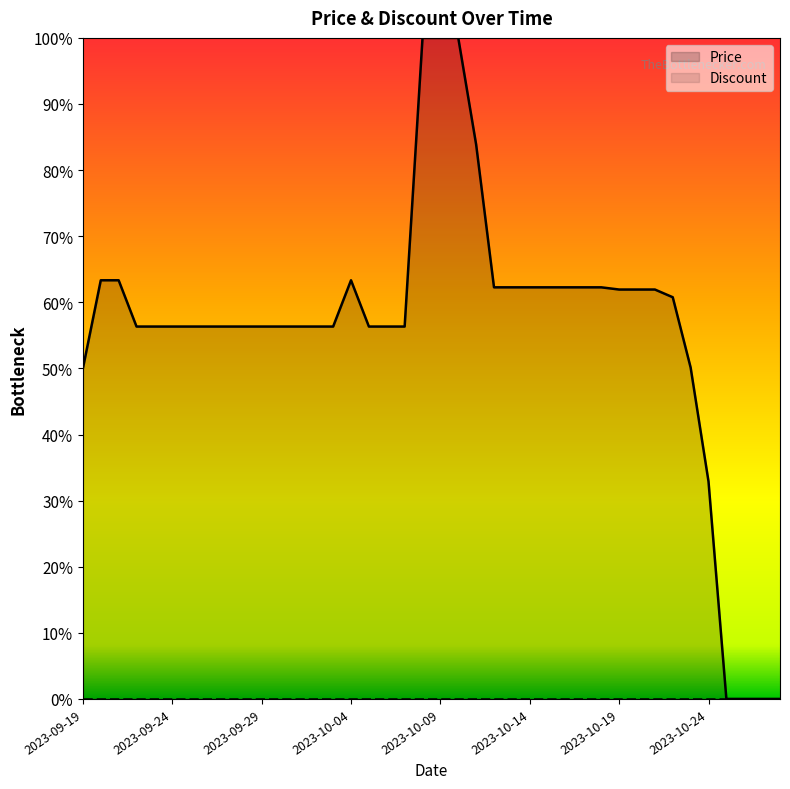

Rank the series at 12 from lowest to highest value.

Discount, Price